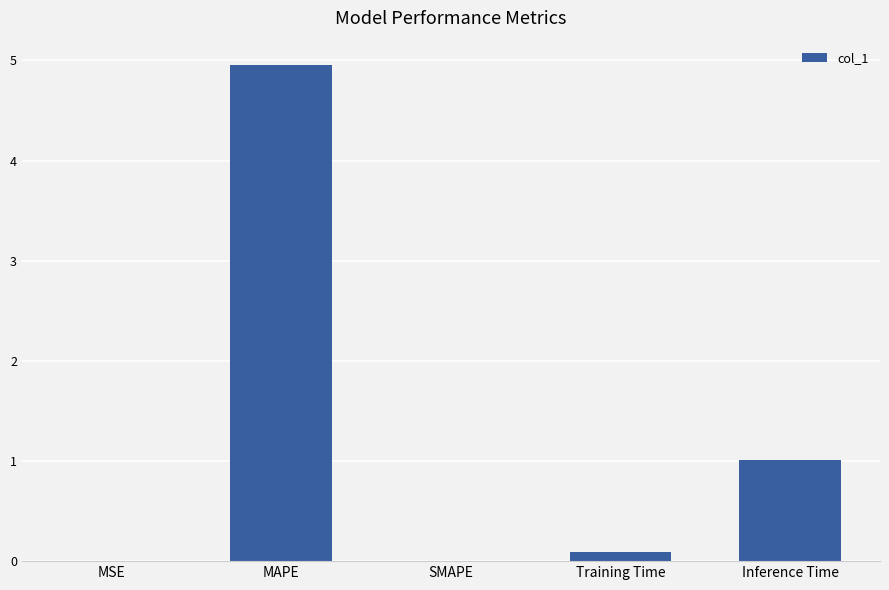

The chart shows a value of 0.0 at MSE. True or false?

True